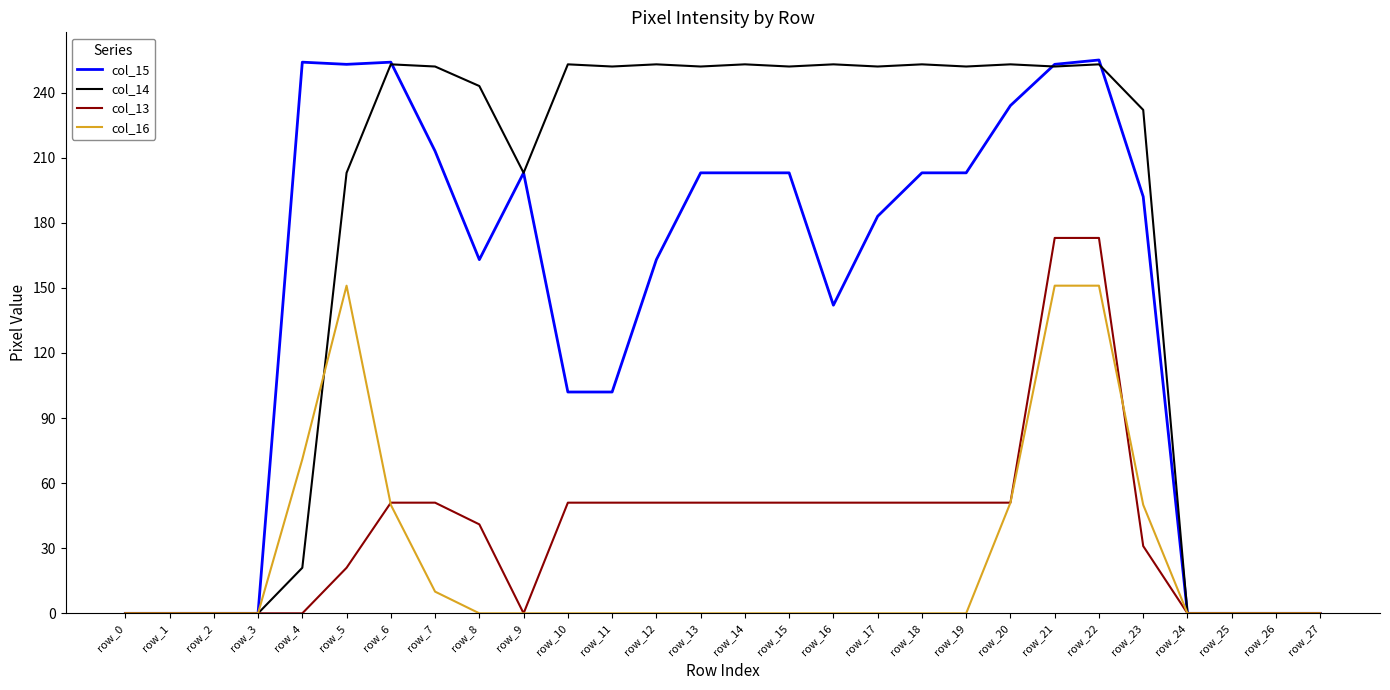

Is the value of col_15 at row_17 greater than the value of col_16 at row_14?

Yes